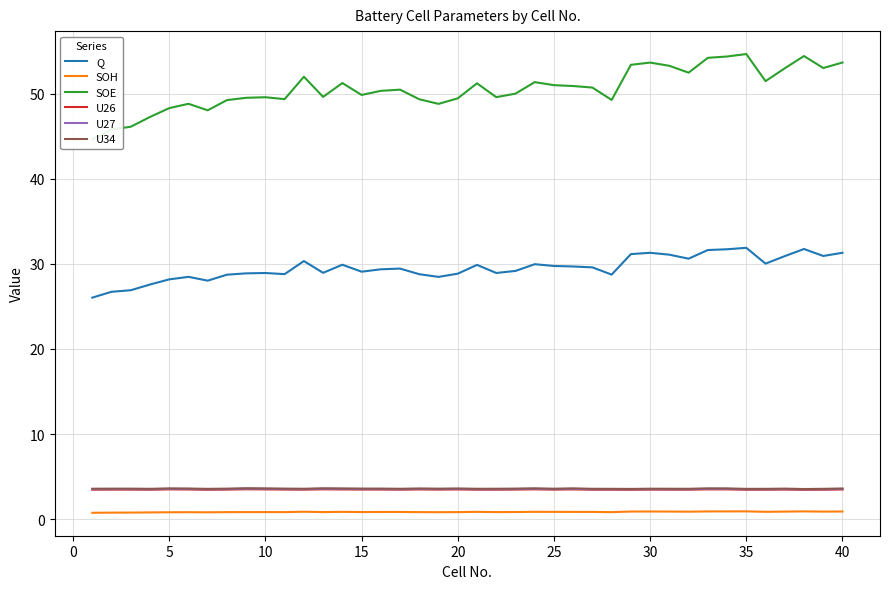

What are all the series names shown in the legend?

Q, SOH, SOE, U26, U27, U34